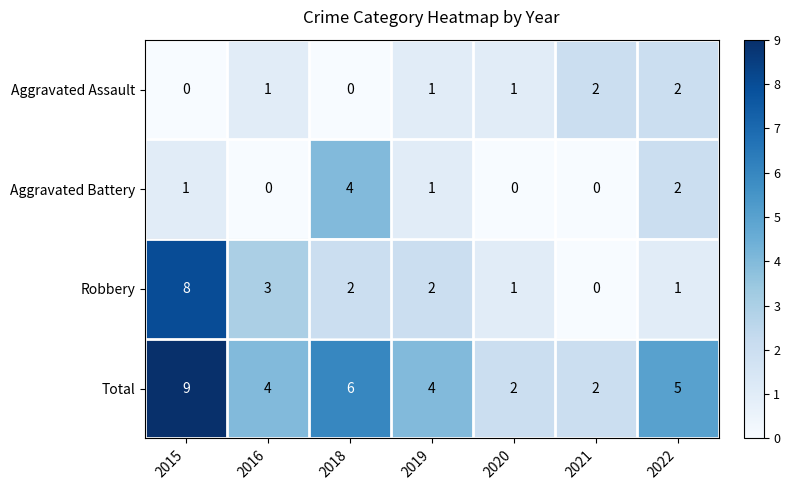

Which label corresponds to the largest value in the chart?

2015